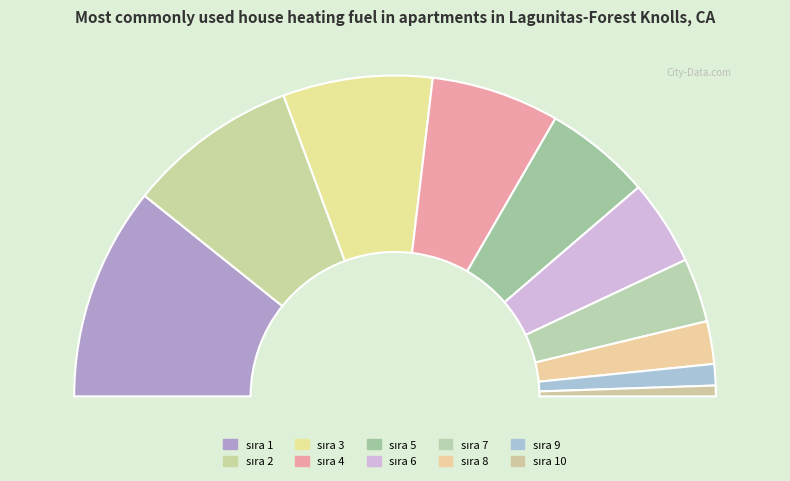

To the nearest percent, what percentage of the pie is 10?

1%